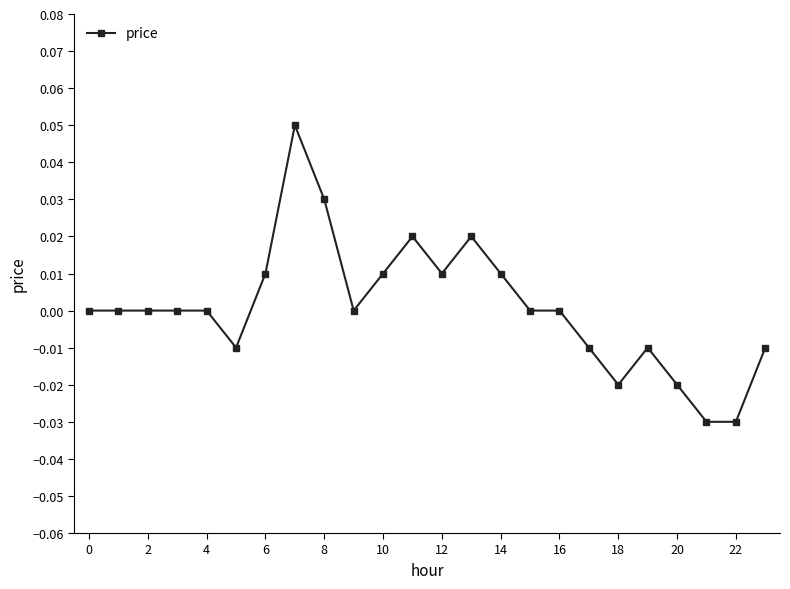

True or false: there are more than 2 points higher than both neighbors.

True